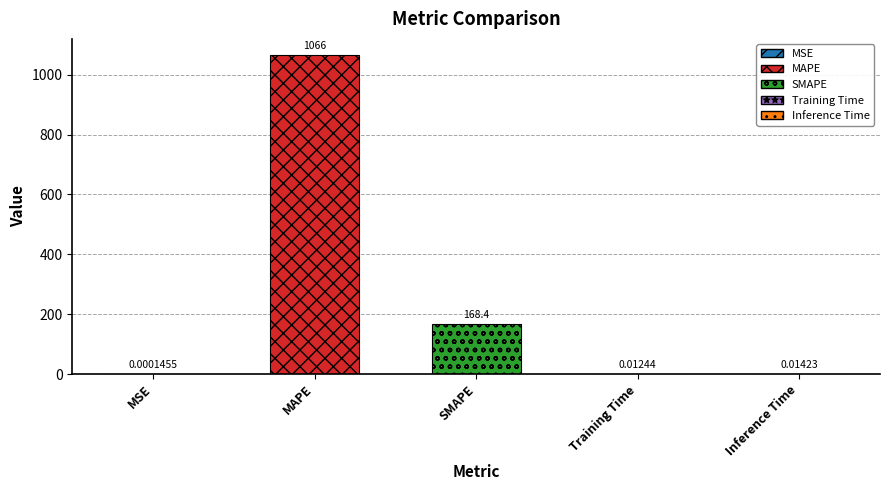

Between MSE and SMAPE, which is larger?

SMAPE